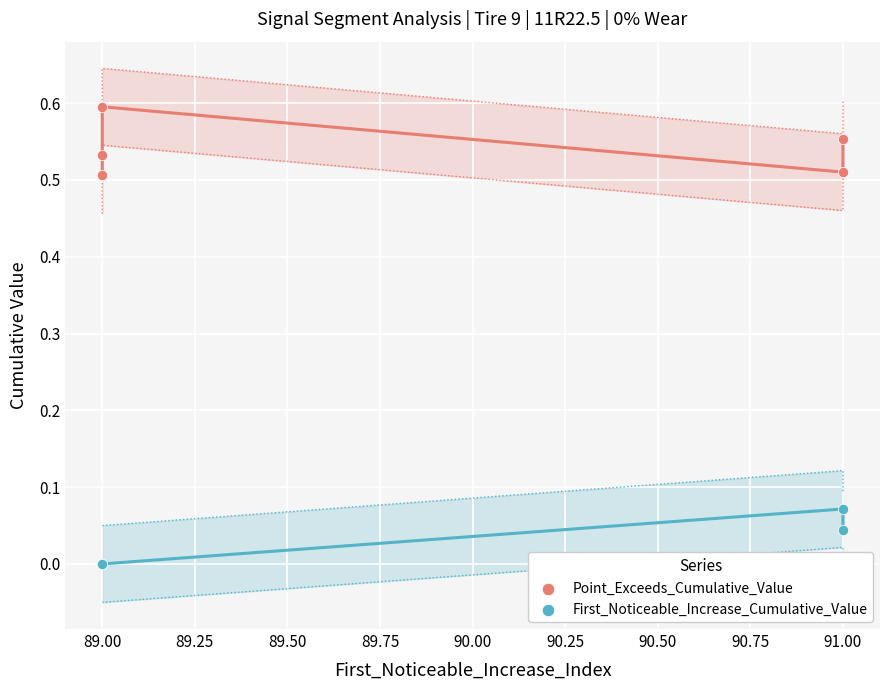

Which series contains the highest Y value?

Point_Exceeds_Cumulative_Value